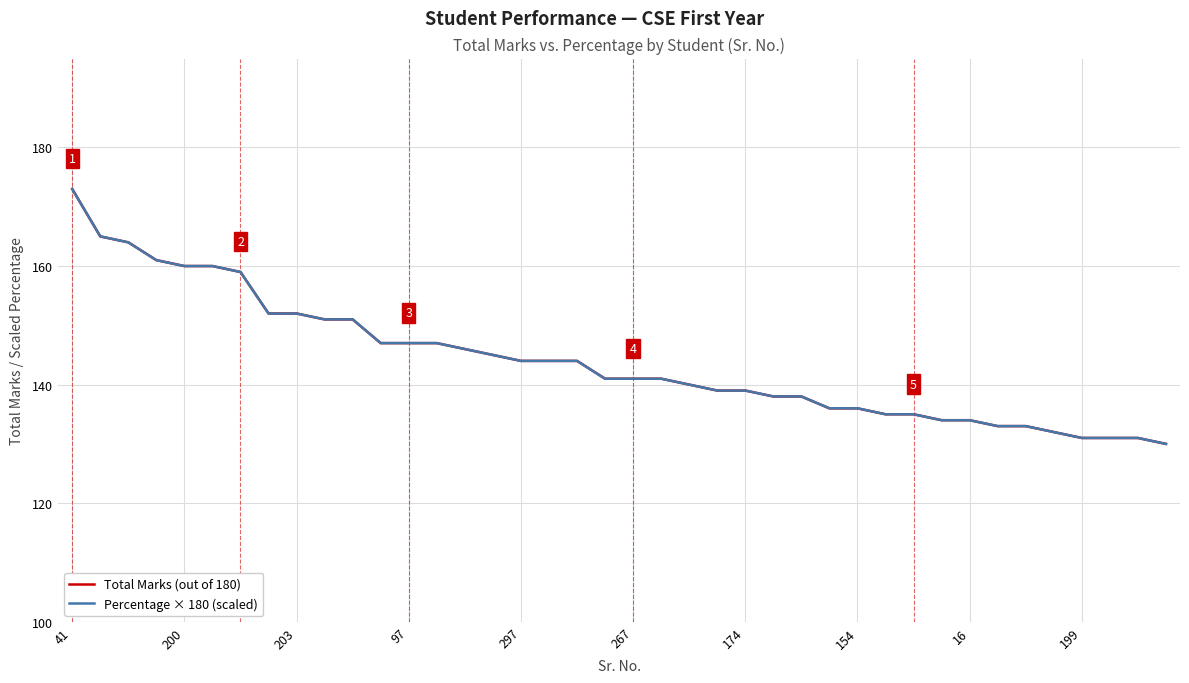

Reading left to right, list all the values displayed in this chart.

Total Marks (out of 180): 173.0	165.0	164.0	161.0	160.0	160.0	159.0	152.0	152.0	151.0	151.0	147.0	147.0	147.0	146.0	145.0	144.0	144.0	144.0	141.0	141.0	141.0	140.0	139.0	139.0	138.0	138.0	136.0	136.0	135.0	135.0	134.0	134.0	133.0	133.0	132.0	131.0	131.0	131.0	130.0
Percentage × 180 (scaled): 173.0	165.0	164.0	161.0	160.0	160.0	159.0	152.0	152.0	151.0	151.0	147.0	147.0	147.0	146.0	145.0	144.0	144.0	144.0	141.0	141.0	141.0	140.0	139.0	139.0	138.0	138.0	136.0	136.0	135.0	135.0	134.0	134.0	133.0	133.0	132.0	131.0	131.0	131.0	130.0